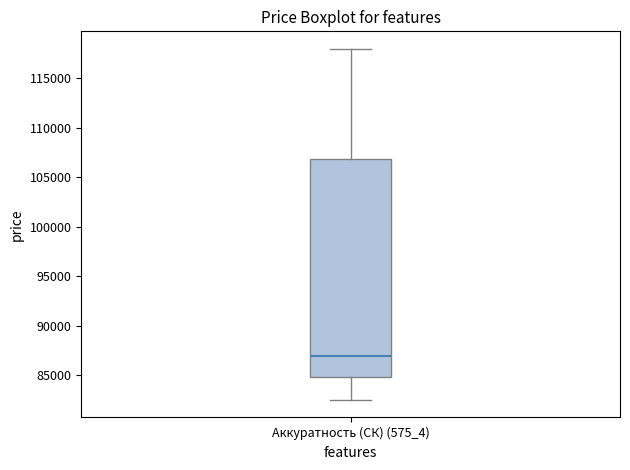

Where does the upper whisker of the box for Аккуратность (СК) (575_4) end on the y-axis? The values are not printed on the chart, so give them approximately, as read against the axis.

118000